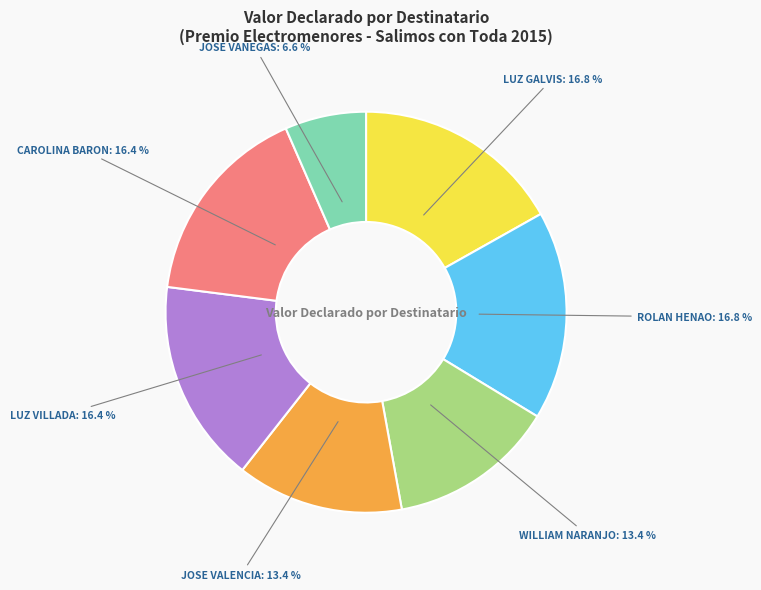

Count the number of slices in the pie.

7